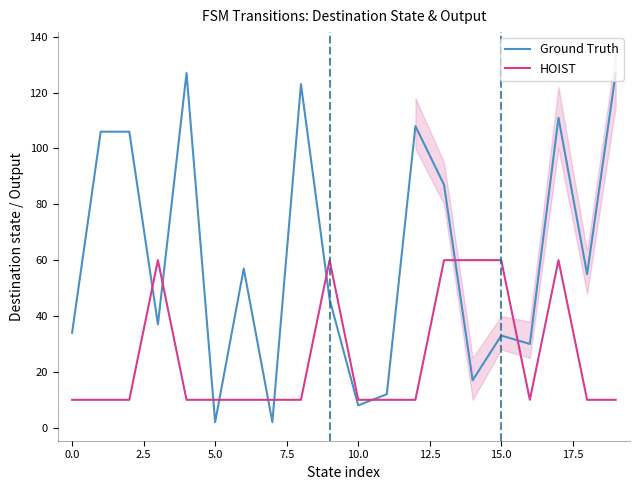

In HOIST, how many points are lower than both neighbors (excluding endpoints)?

1